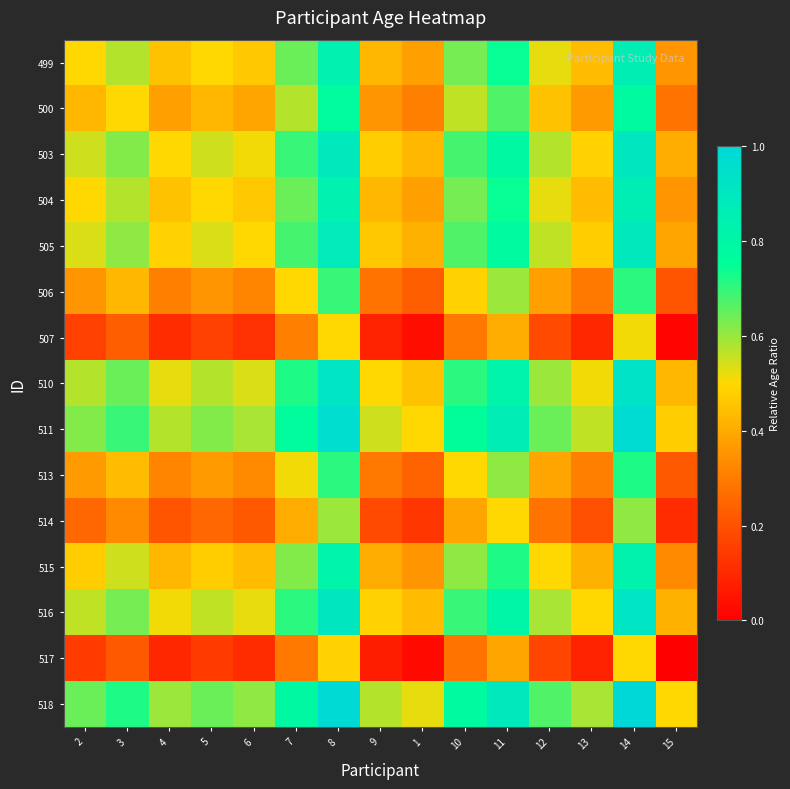

How many series are shown in this chart?

15